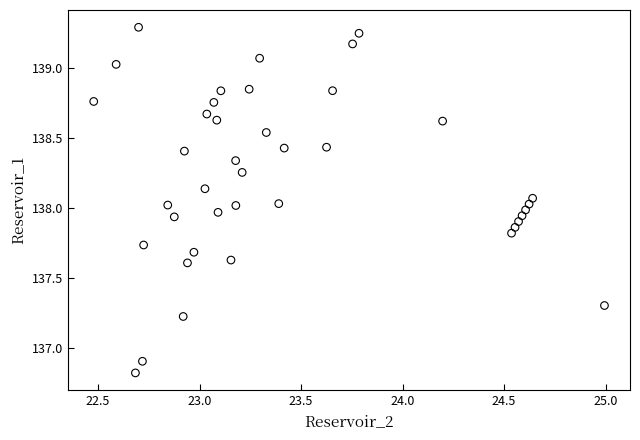

What is the range of Y values (max minus min)?

2.5